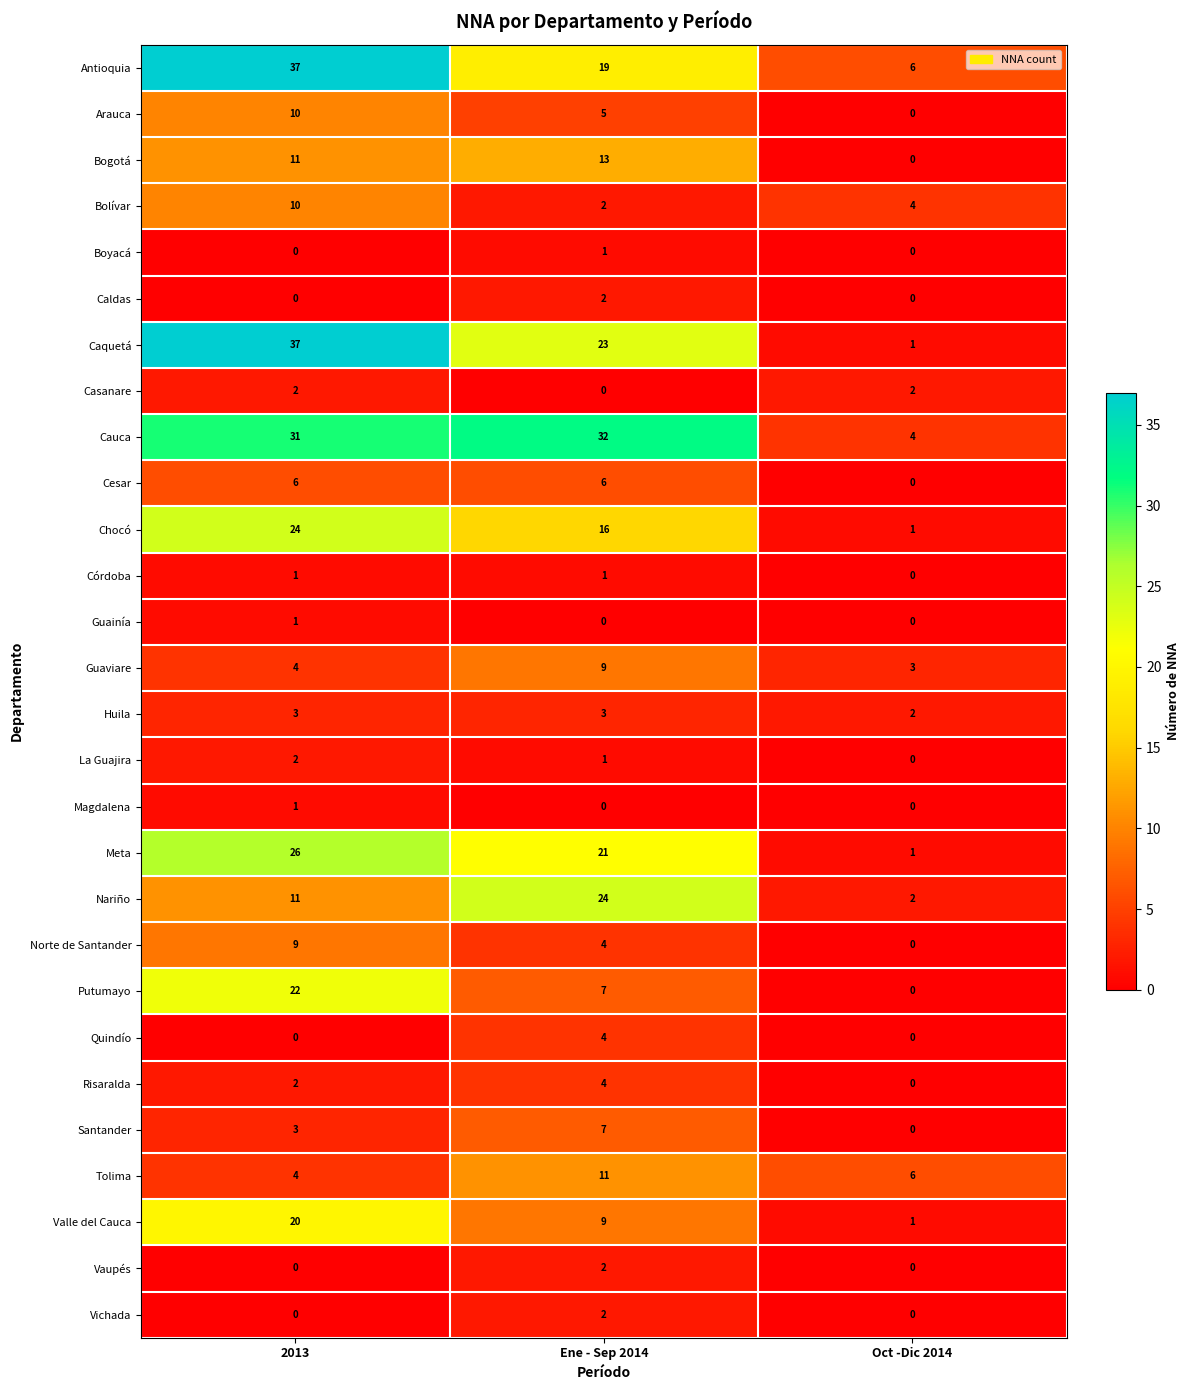

The value of Boyacá at Ene - Sep 2014 is 1. True or false?

True